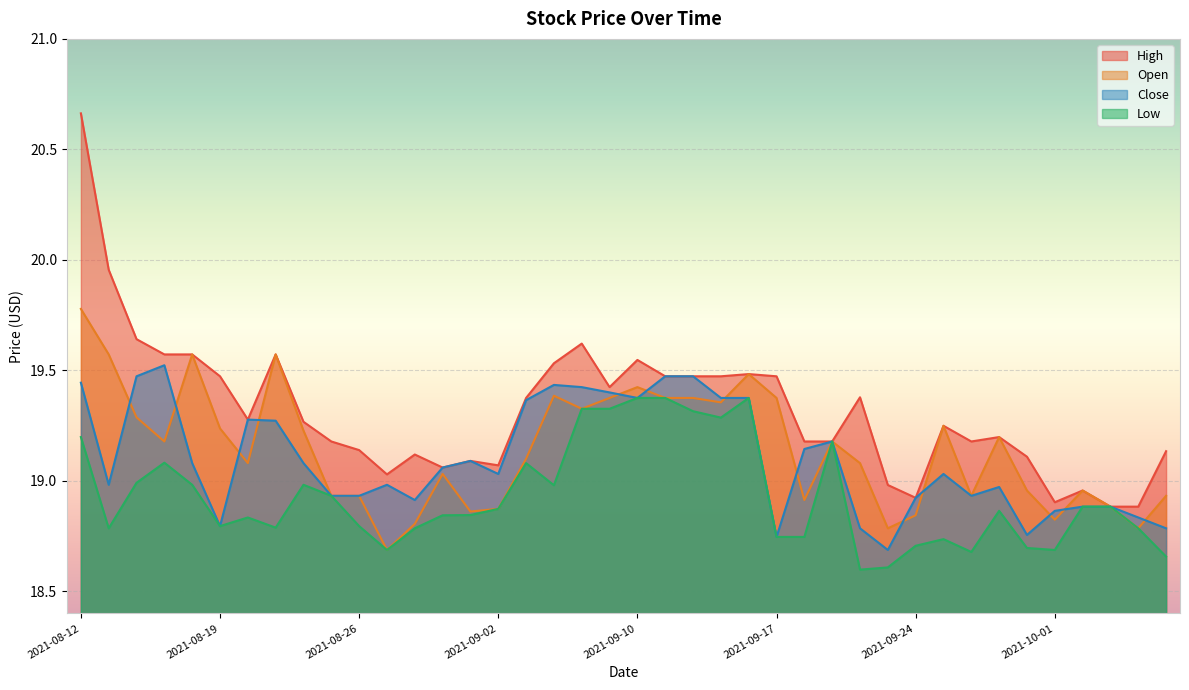

Is it true that High equals 29.9 at 2021-09-01?

False